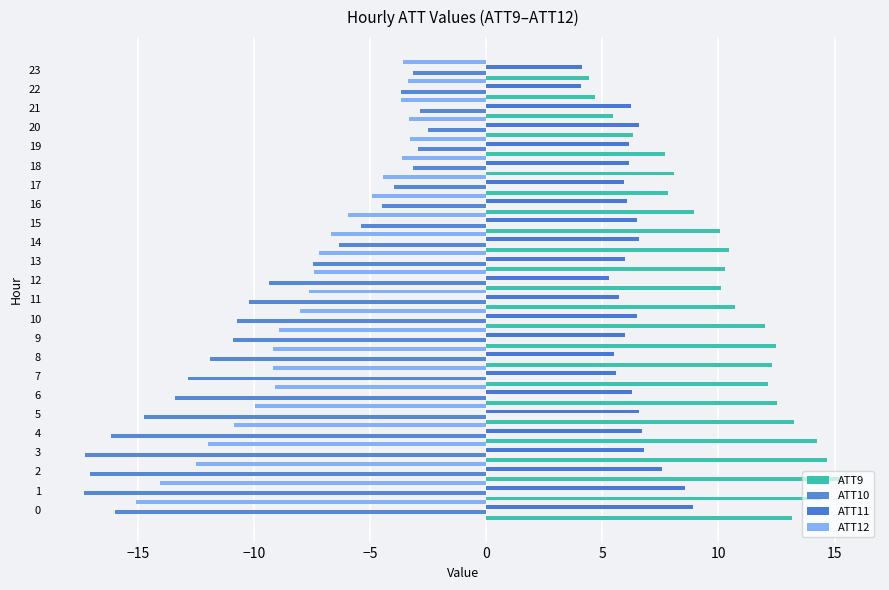

What is the value of the ATT11 bar at the 4th from the left?

6.8